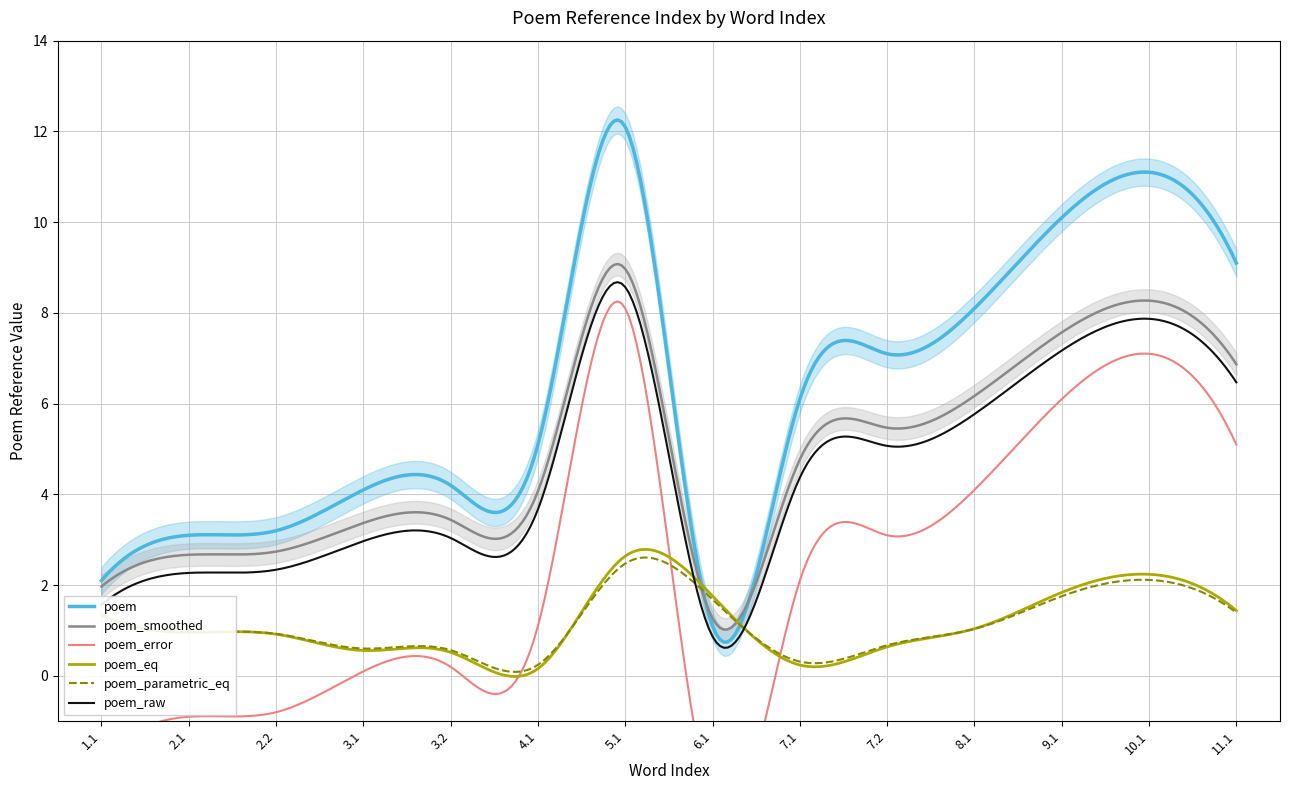

What is the highest value of the poem series?

12.3